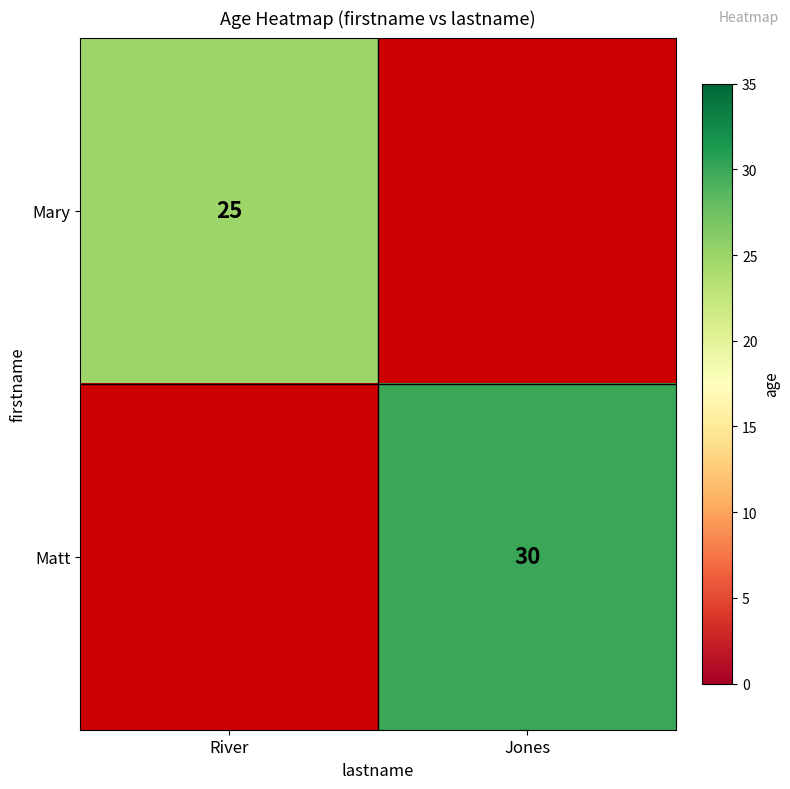

Is the value of Mary at River greater than the value of Matt at Jones?

No